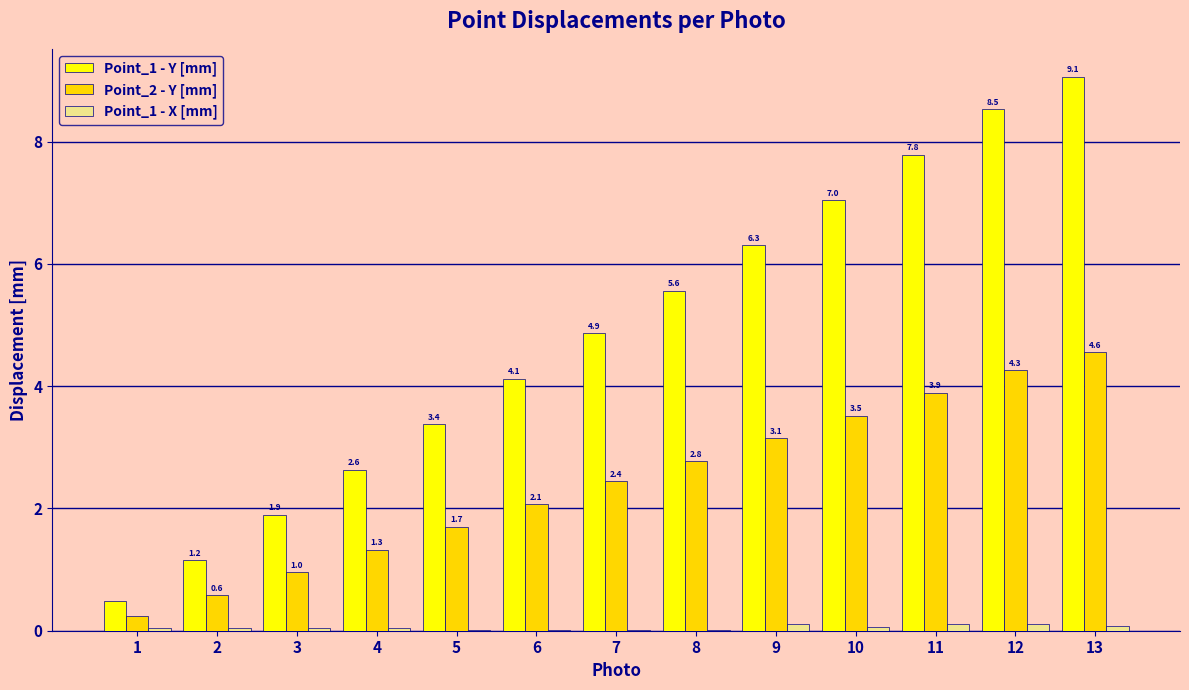

What are all the series names shown in the legend?

Point_1 - Y [mm], Point_2 - Y [mm], Point_1 - X [mm]